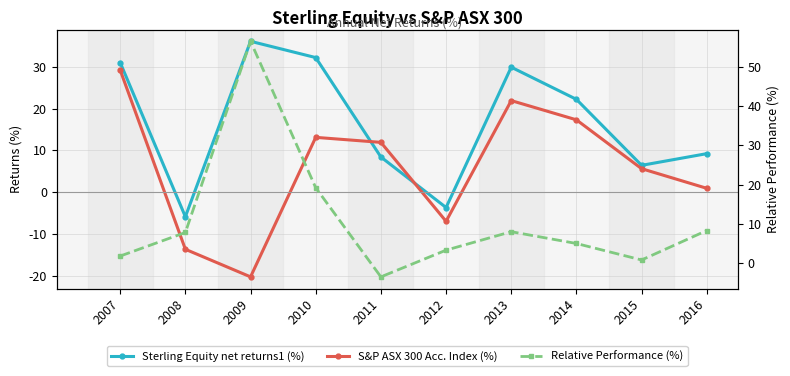

What is the sum of all S&P ASX 300 Acc. Index (%) values?

58.9